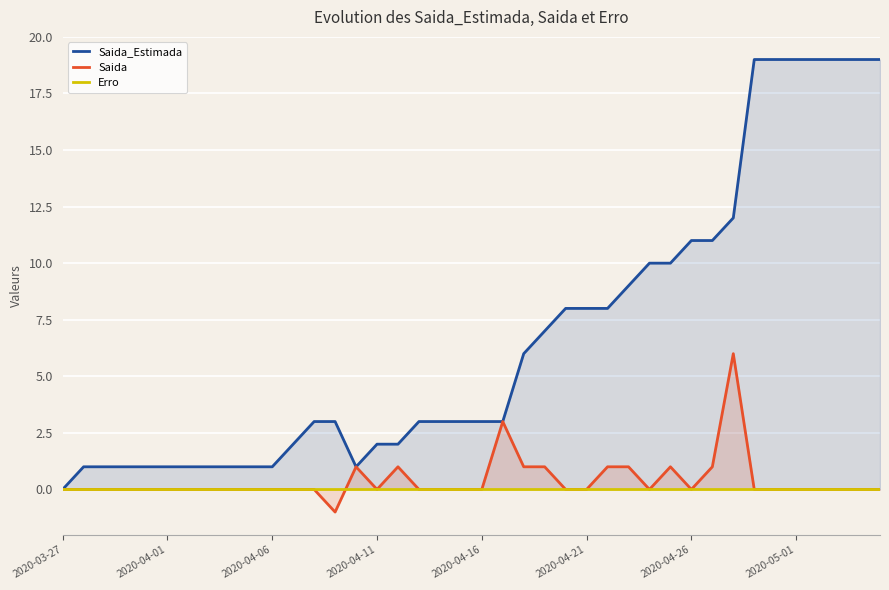

True or false: Saida and Saida_Estimada intersect in this chart.

False